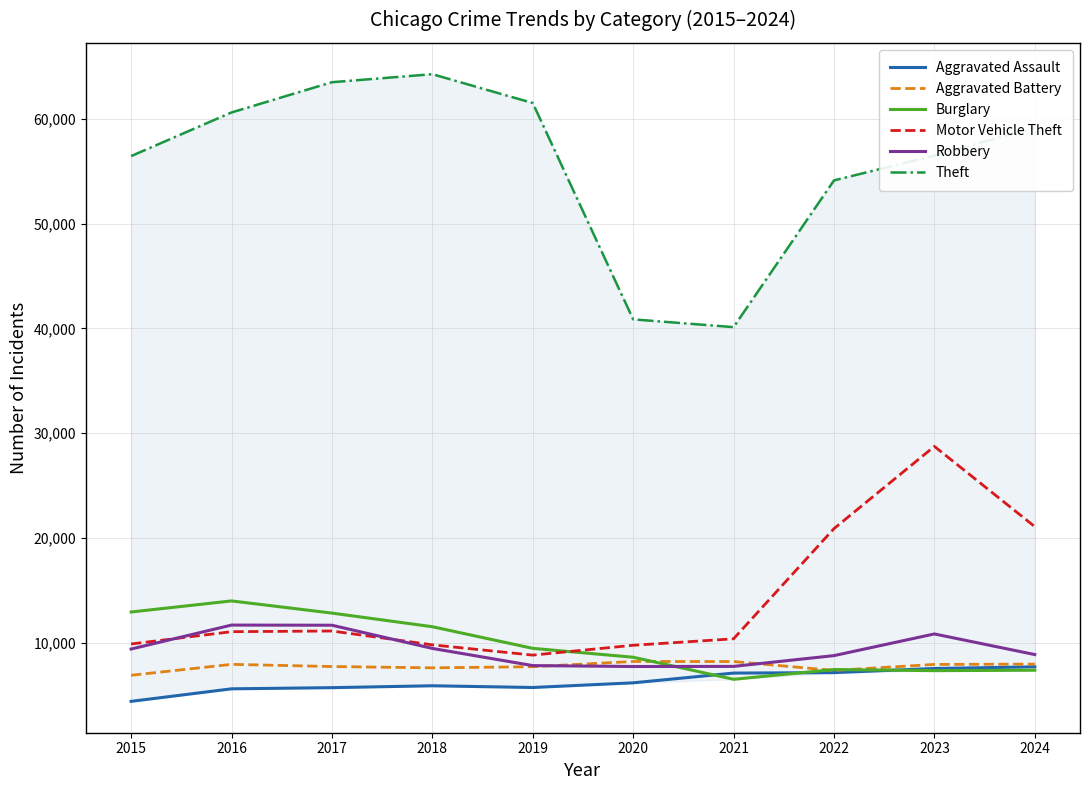

Which series has the largest range (max minus min)?

Theft